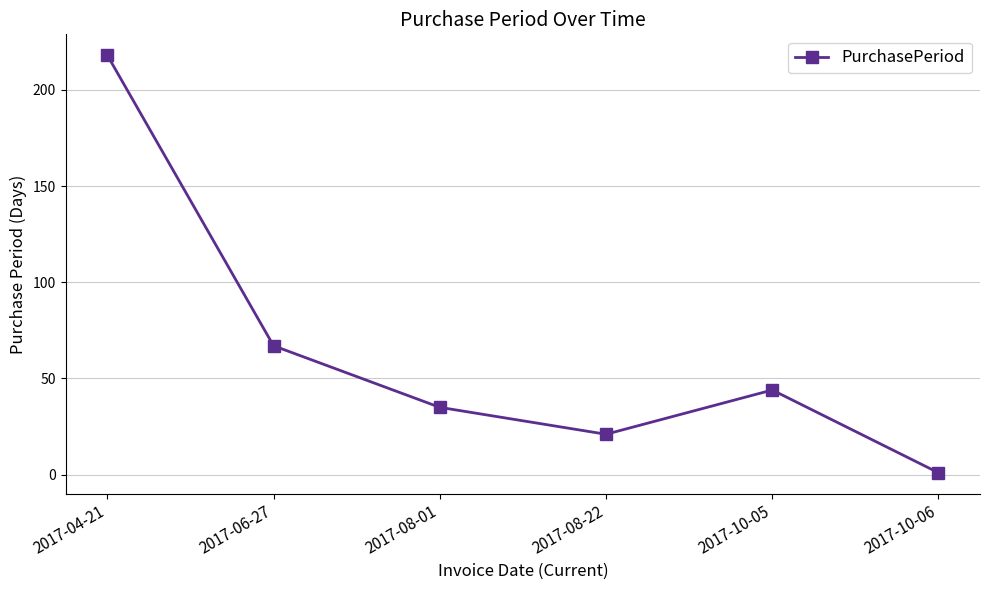

Between 2017-10-06 and 2017-04-21, which is larger?

2017-04-21